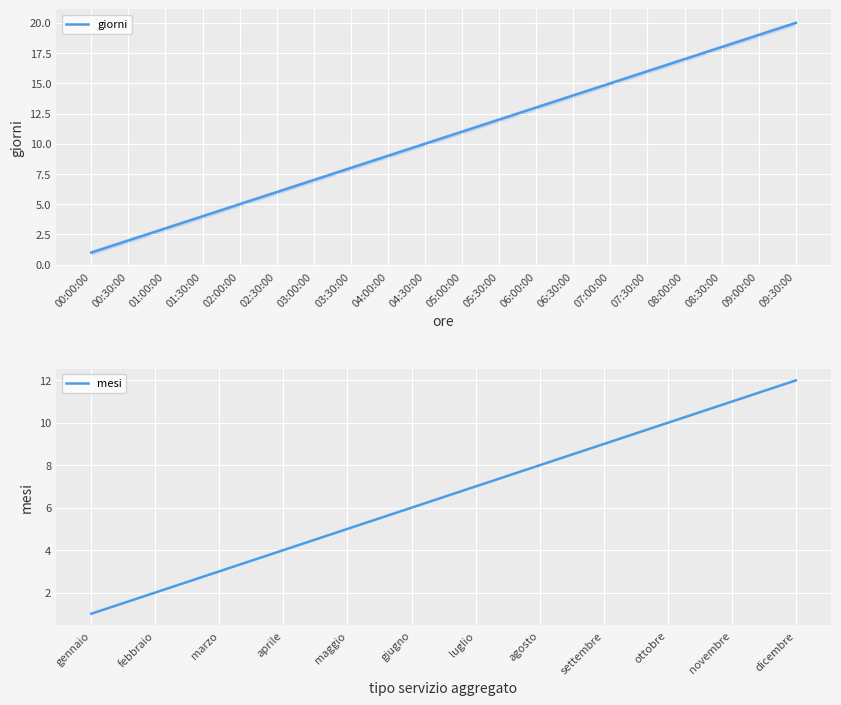

True or false: there are more than 1 points higher than both neighbors.

False